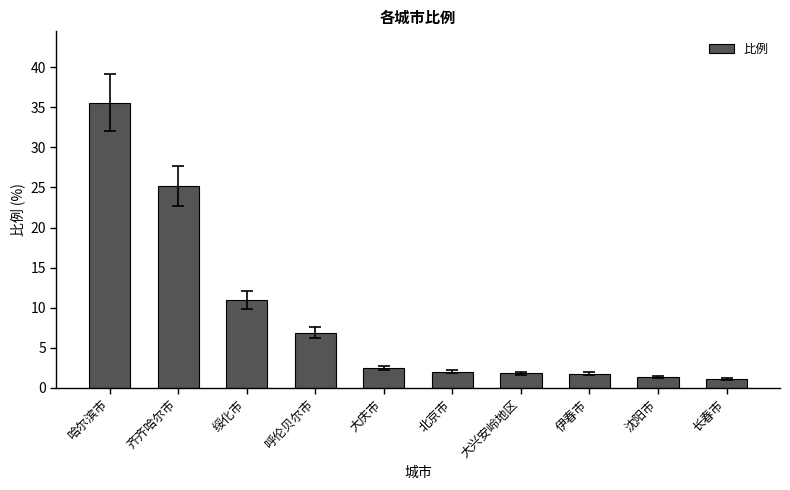

What value does the data have at 沈阳市?

1.4